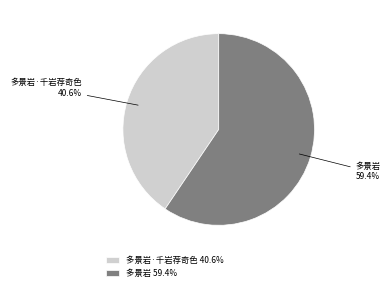

To the nearest percent, what is the difference between the 多景岩 and 多景岩·千岩荐奇色 slice percentages?

19%